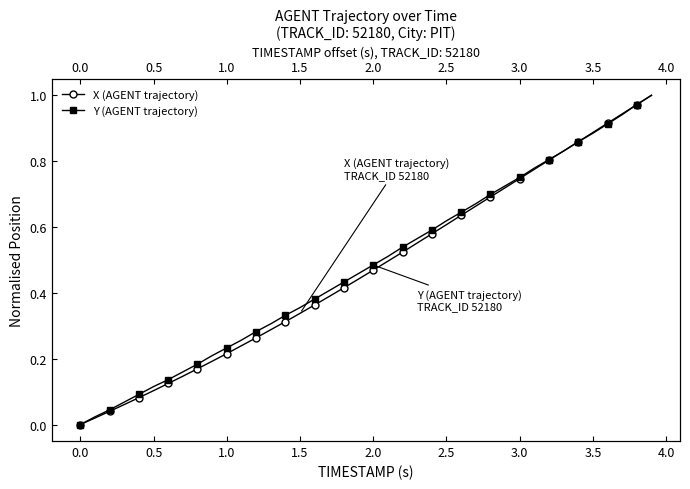

Which series ends up on top after the final intersection of Y (AGENT trajectory) and X (AGENT trajectory)?

X (AGENT trajectory)